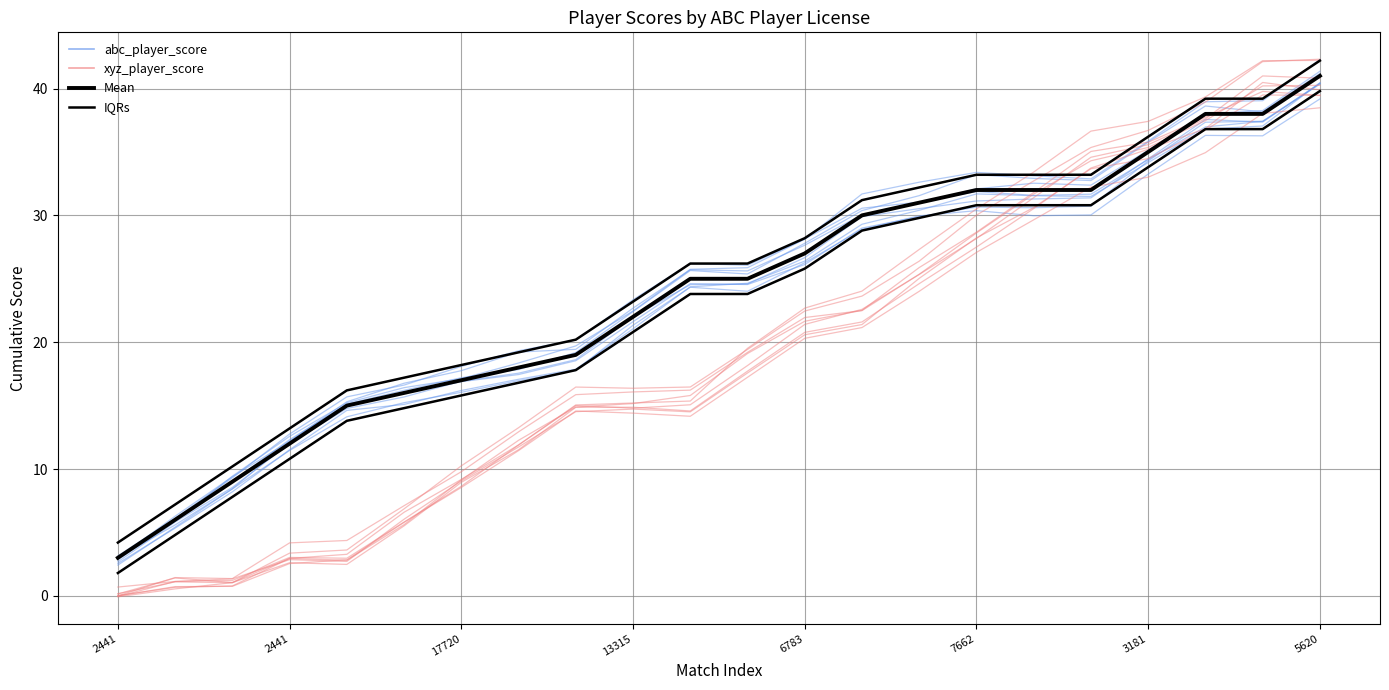

What is the average value of the IQRs series?

25.0